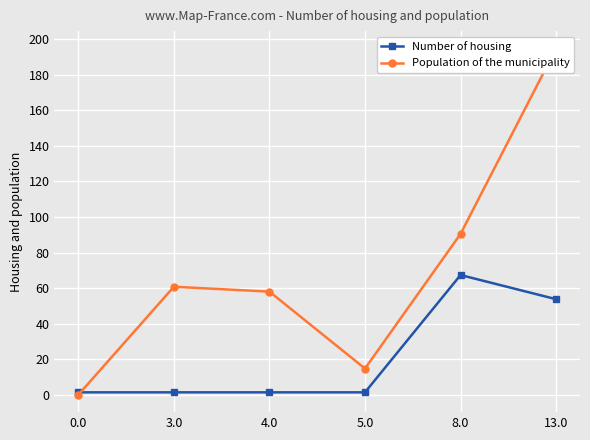

What is the value of the Population of the municipality point at the 4th from the left?

14.8